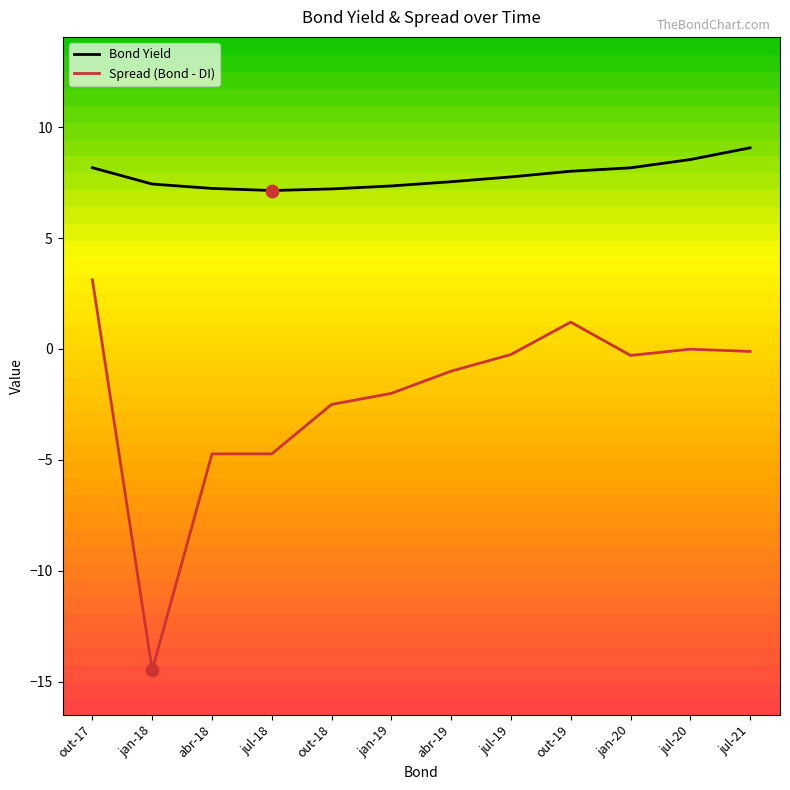

Is the value of Bond Yield at out-18 greater than the value of Spread (Bond - DI) at jul-20?

Yes